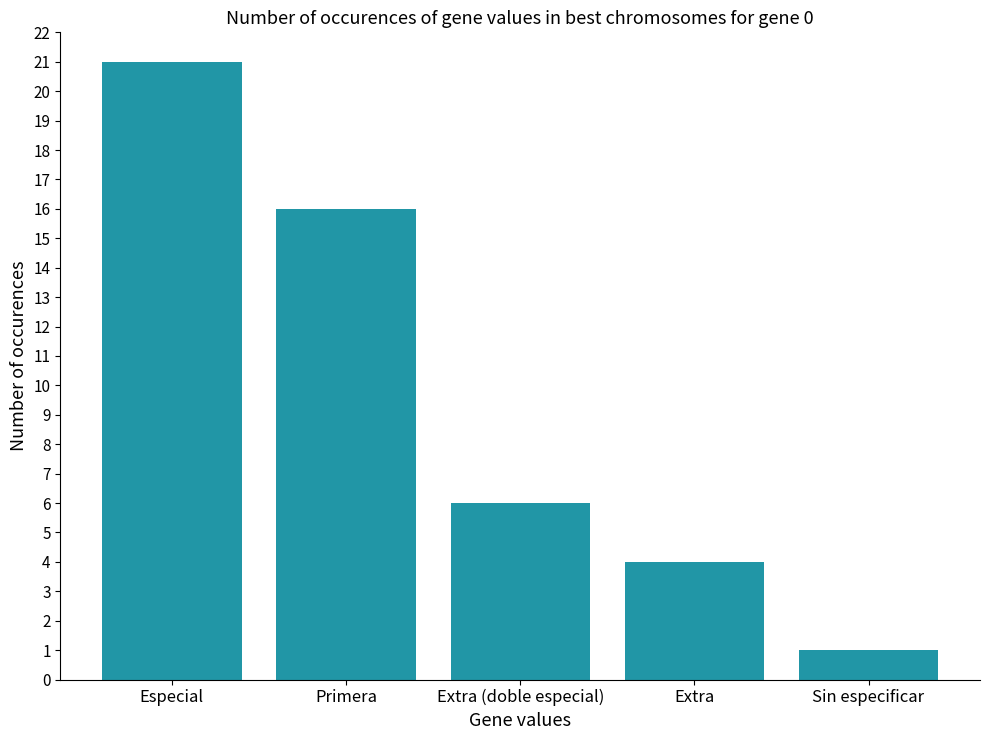

Does the chart contain any negative values?

No